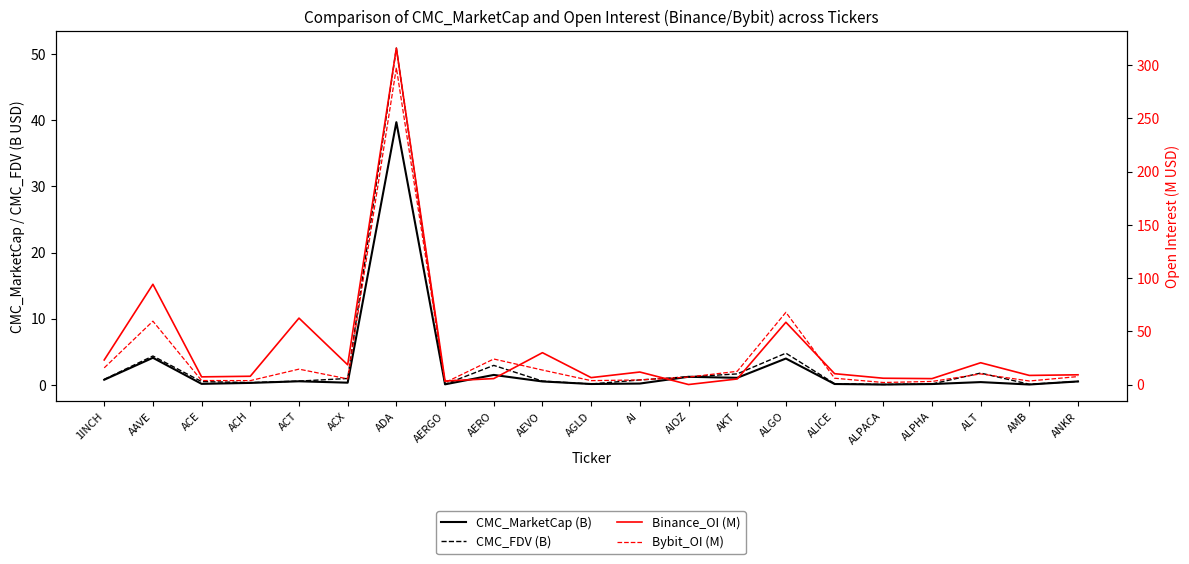

What are all the series names shown in the legend?

CMC_MarketCap (B), CMC_FDV (B), Binance_OI (M), Bybit_OI (M)